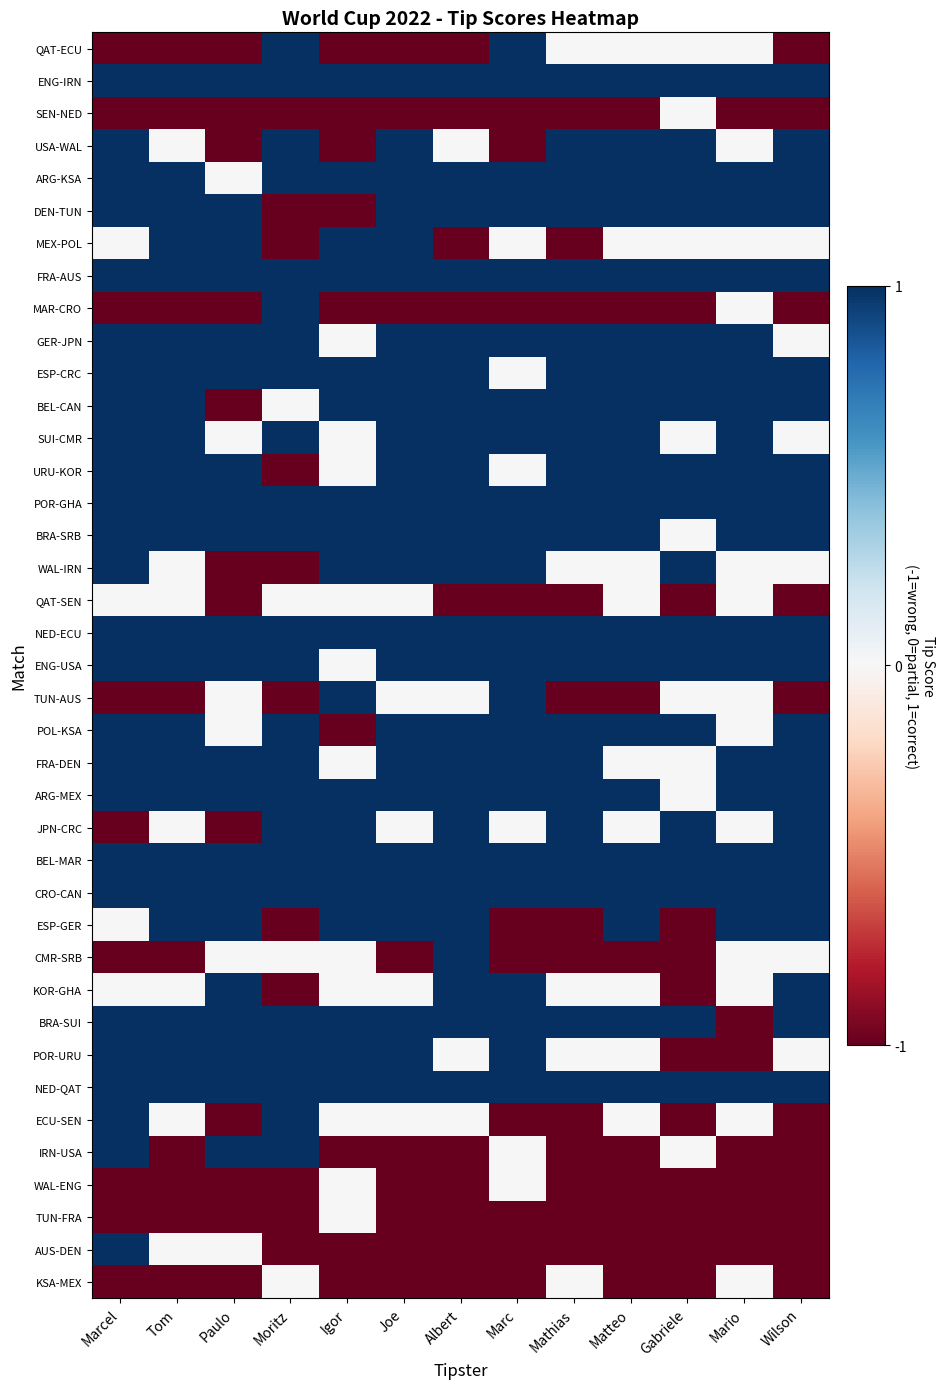

Between Mathias and Albert, which is larger?

Mathias